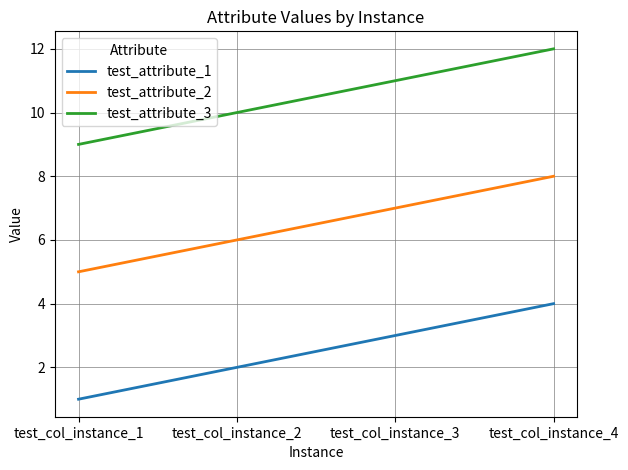

Count the test_attribute_1 values in the range 2 to 4.

3